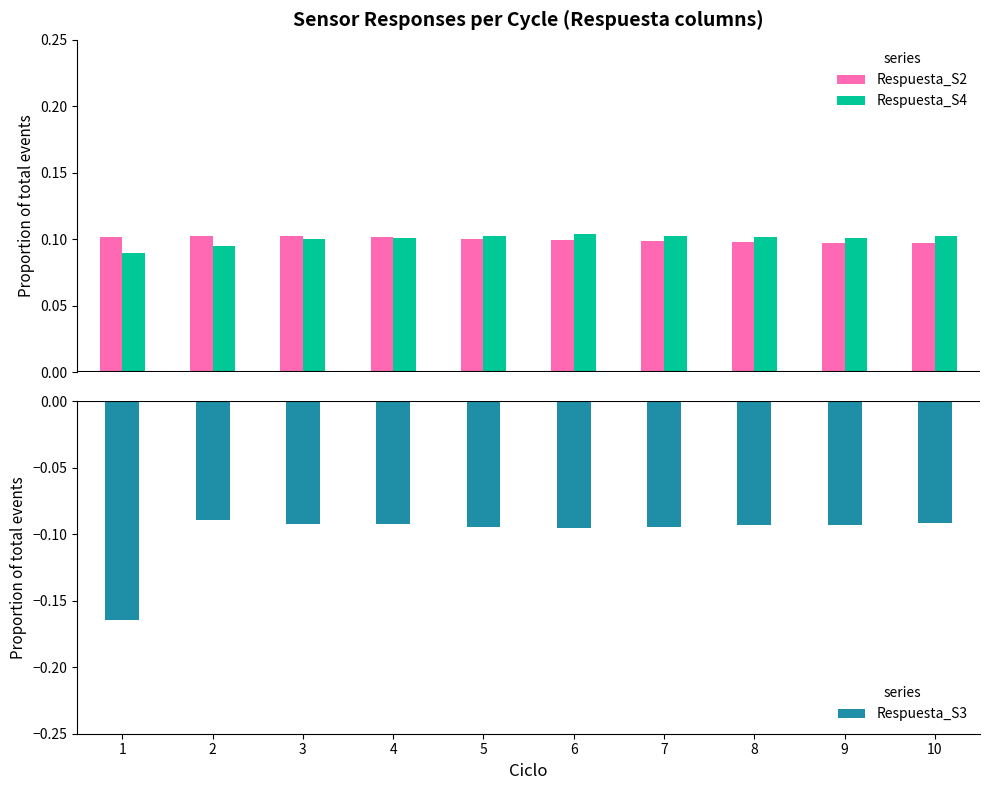

Is it true that Respuesta_S4 equals 0.0 at 8?

False